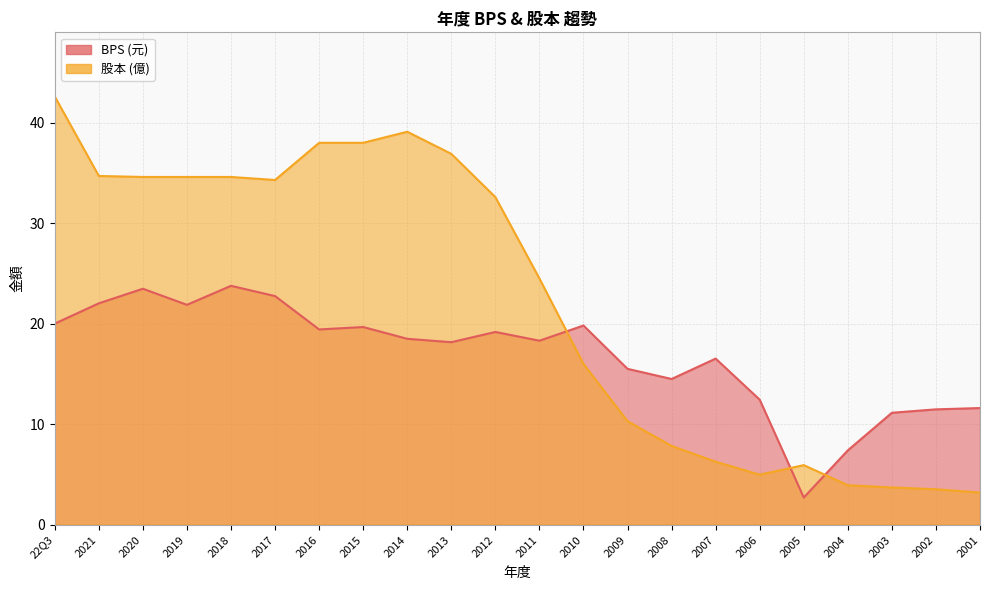

How many lines are shown in the chart?

2